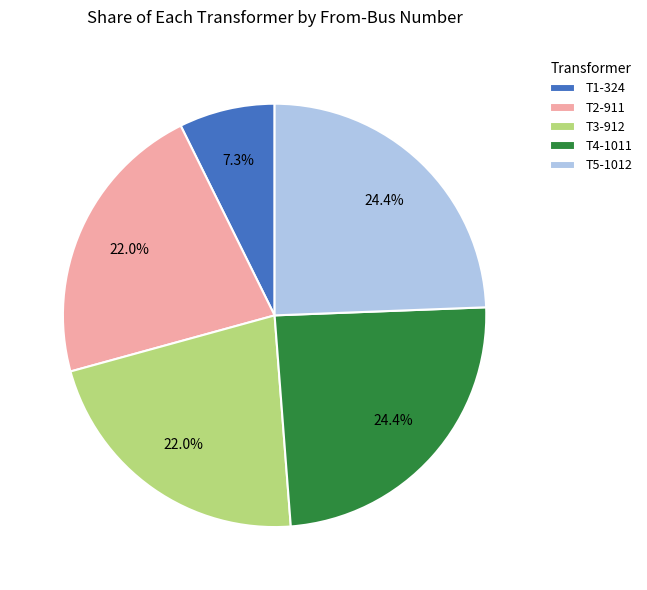

Is T2-911 the majority of the pie?

No